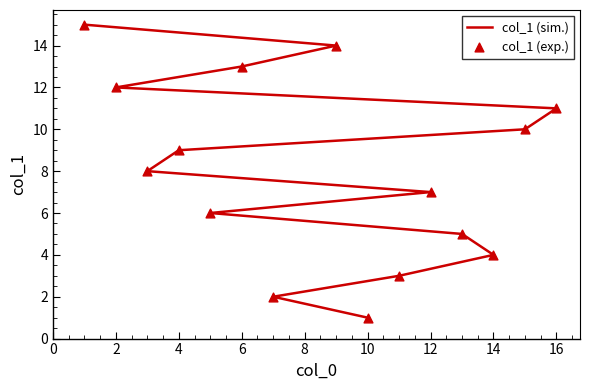

What are all the series names shown in the legend?

col_1 (sim.), col_1 (exp.)